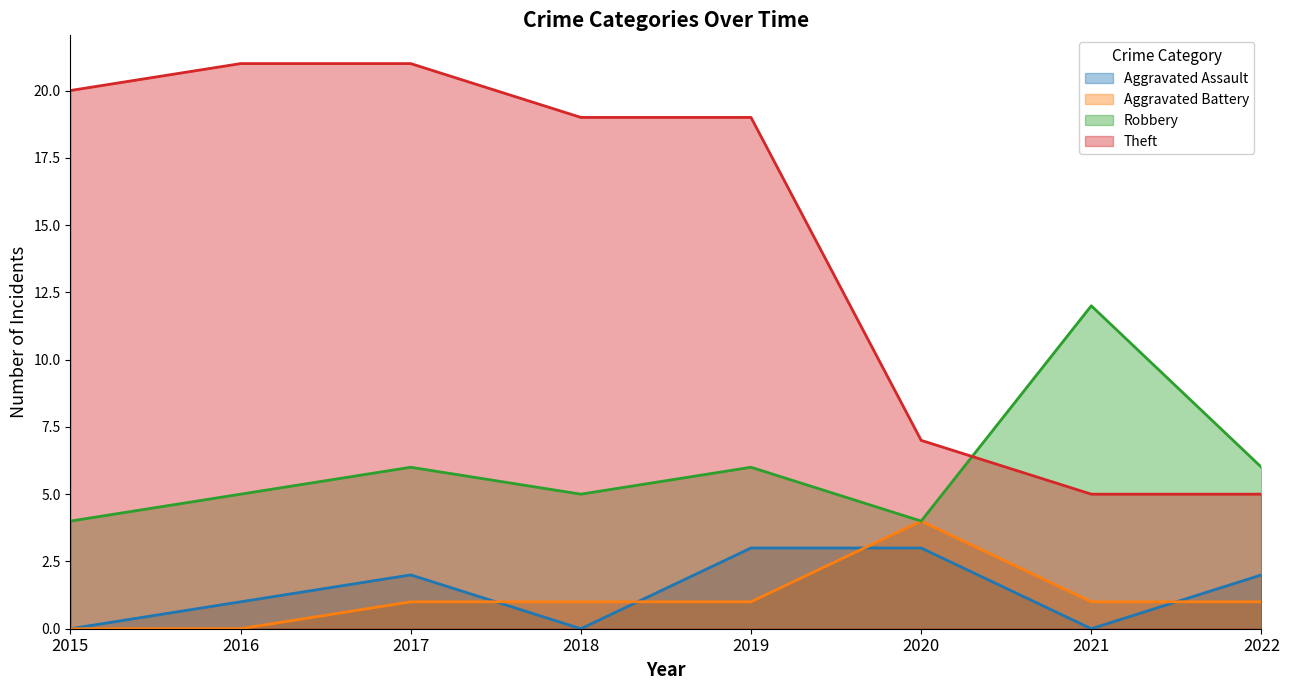

What is the sum of all Theft values?

117